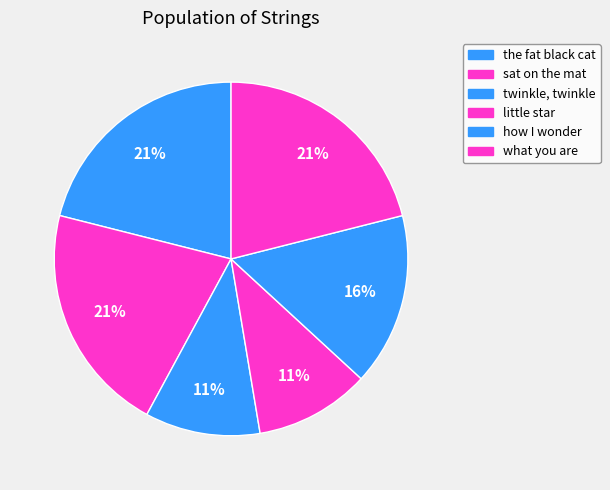

What is the smallest slice in the pie chart?

twinkle, twinkle